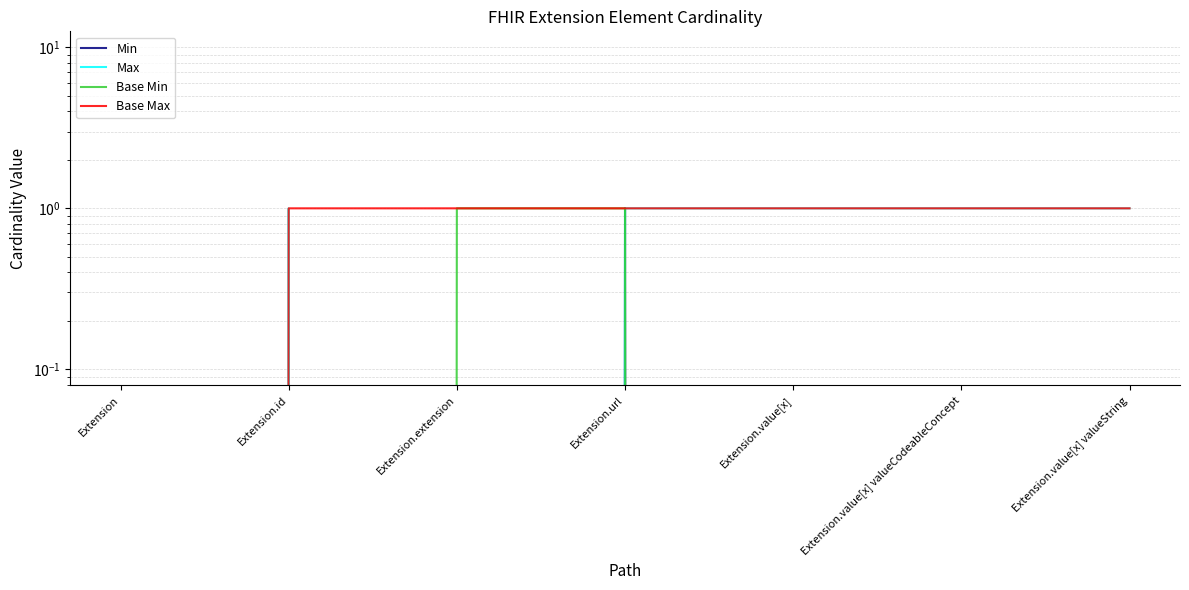

Which series has the largest range (max minus min)?

Min